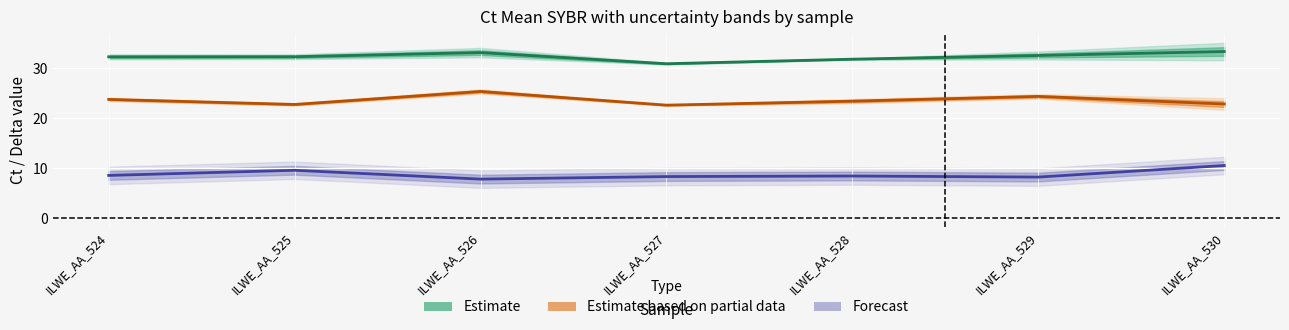

Where is the first local minimum for Estimate based on partial data?

ILWE_AA_525